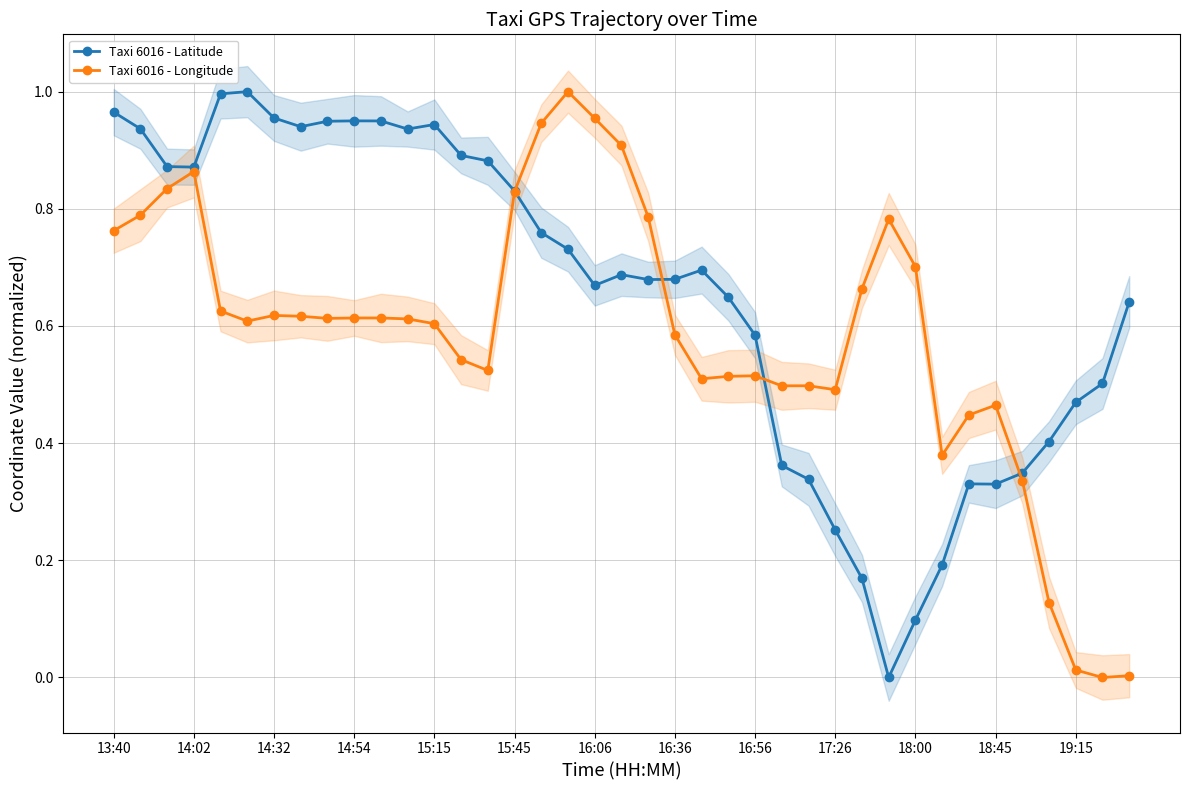

How many intersections are there between Taxi 6016 - Latitude and Taxi 6016 - Longitude?

4